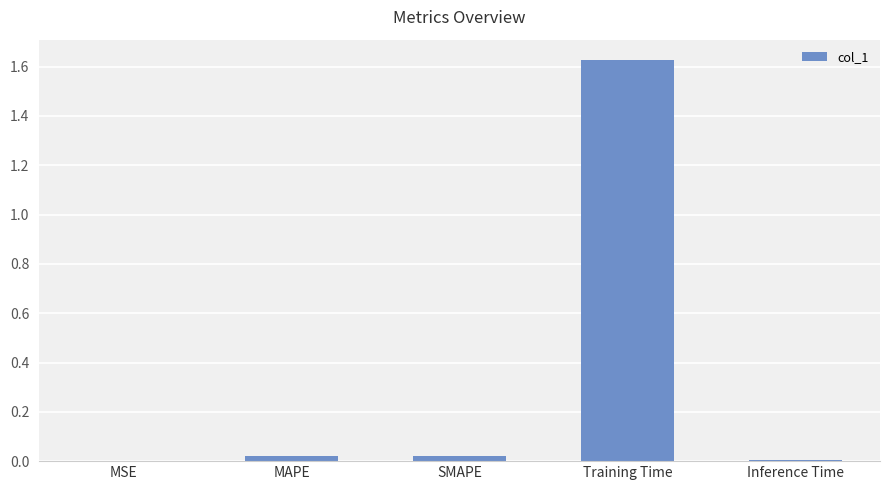

Which category has the highest value across all series?

Training Time